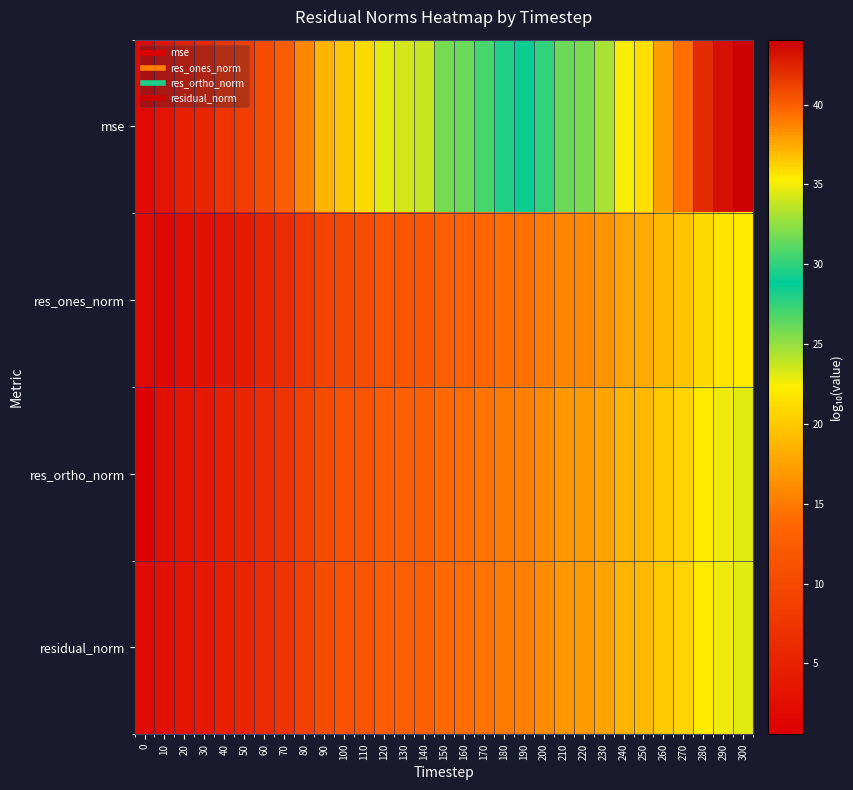

List the series in order of their peak value, lowest first.

res_ones_norm, res_ortho_norm, residual_norm, mse